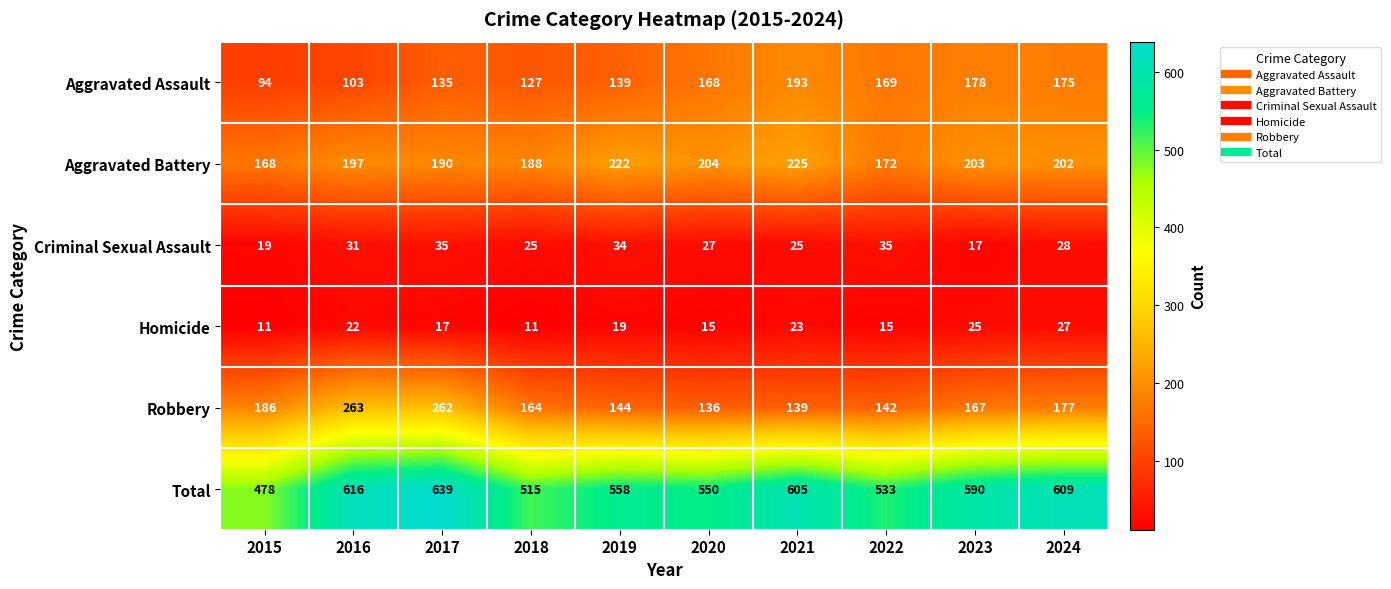

Count the number of data series in this chart.

6